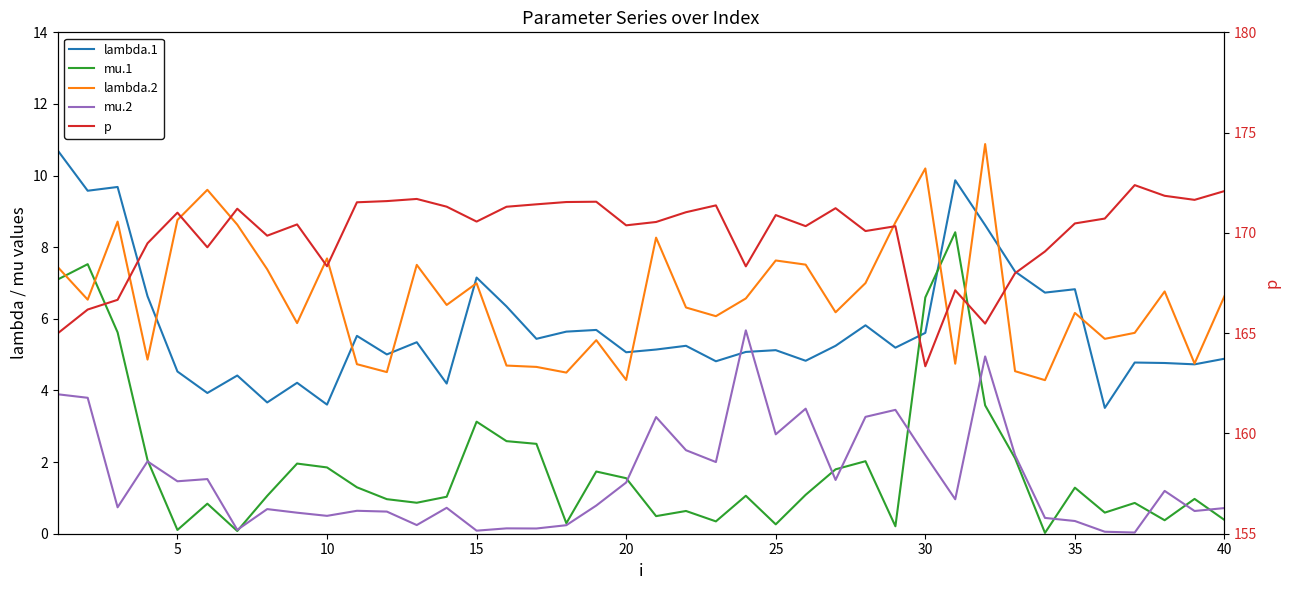

Is it true that lambda.2 equals 11.1 at 15?

False